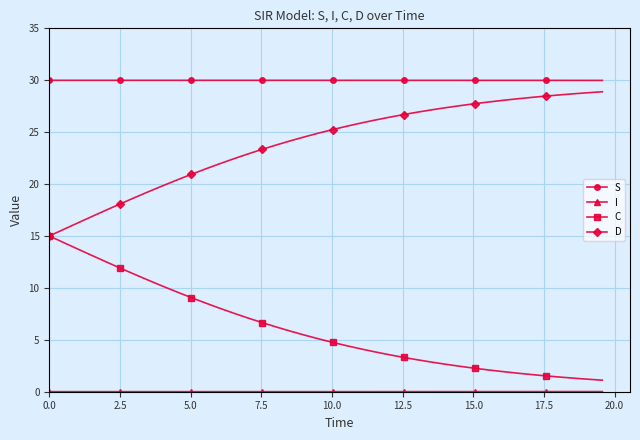

What is the sum of all D values?

956.6